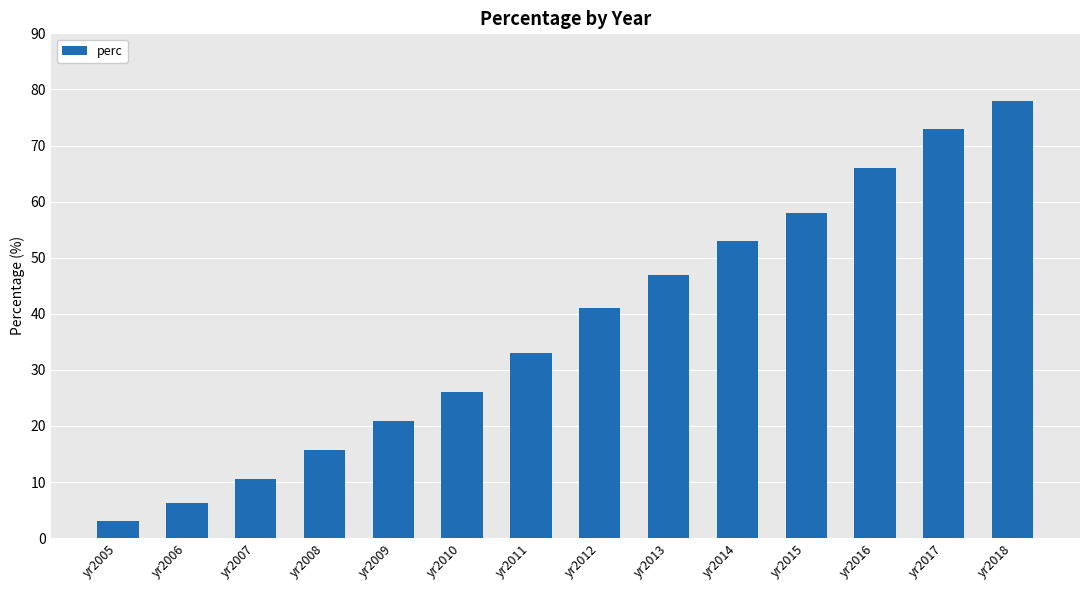

Does the chart contain stacked bars?

No